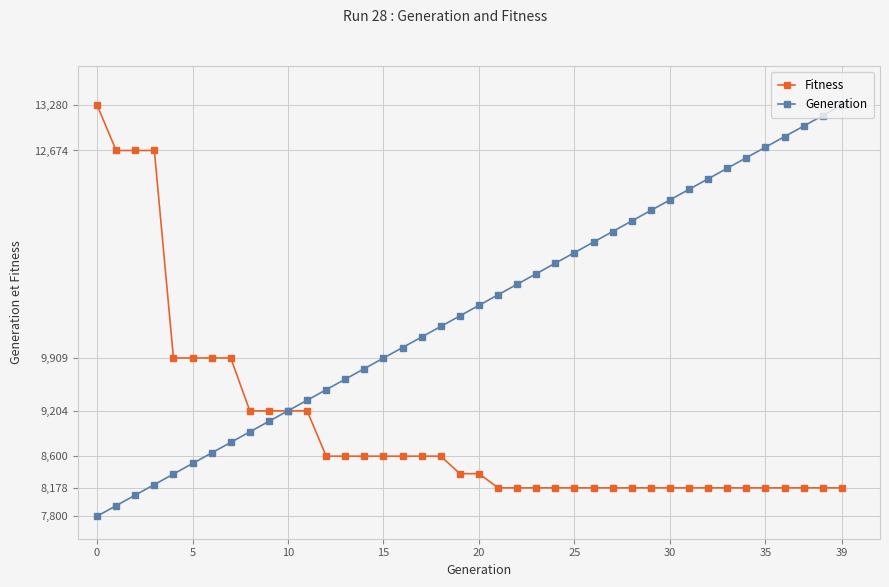

Which series has the largest range (max minus min)?

Generation